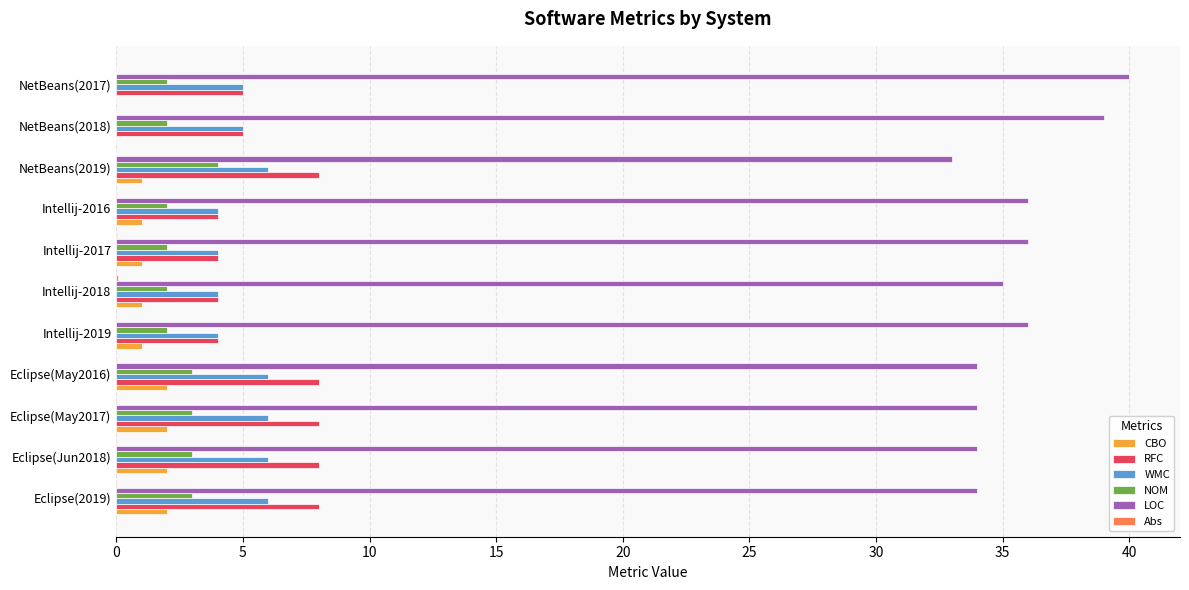

What is the maximum value for LOC?

40.0